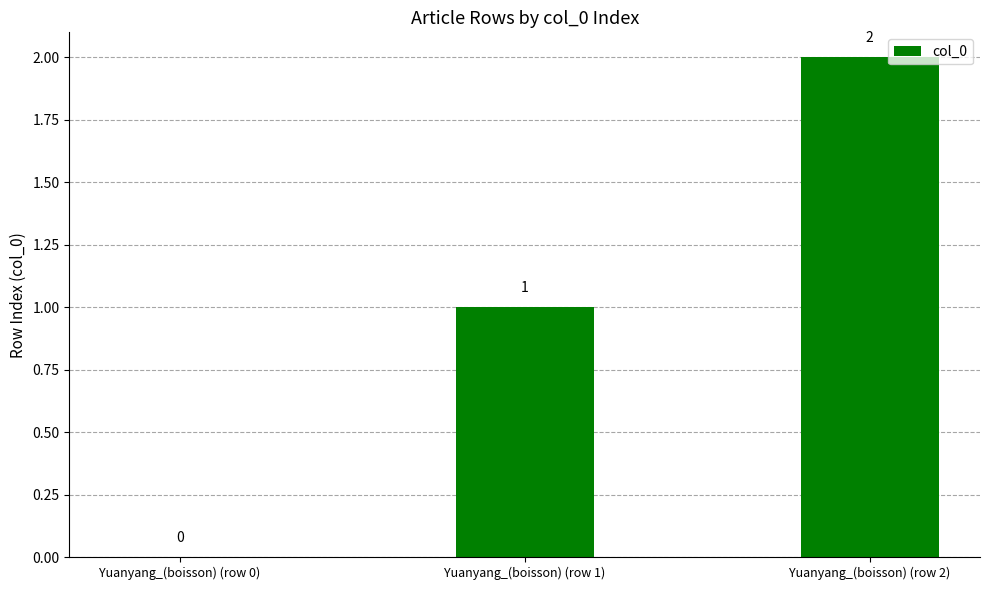

Where is the data nearest to the value 1?

Yuanyang_(boisson) (row 1)